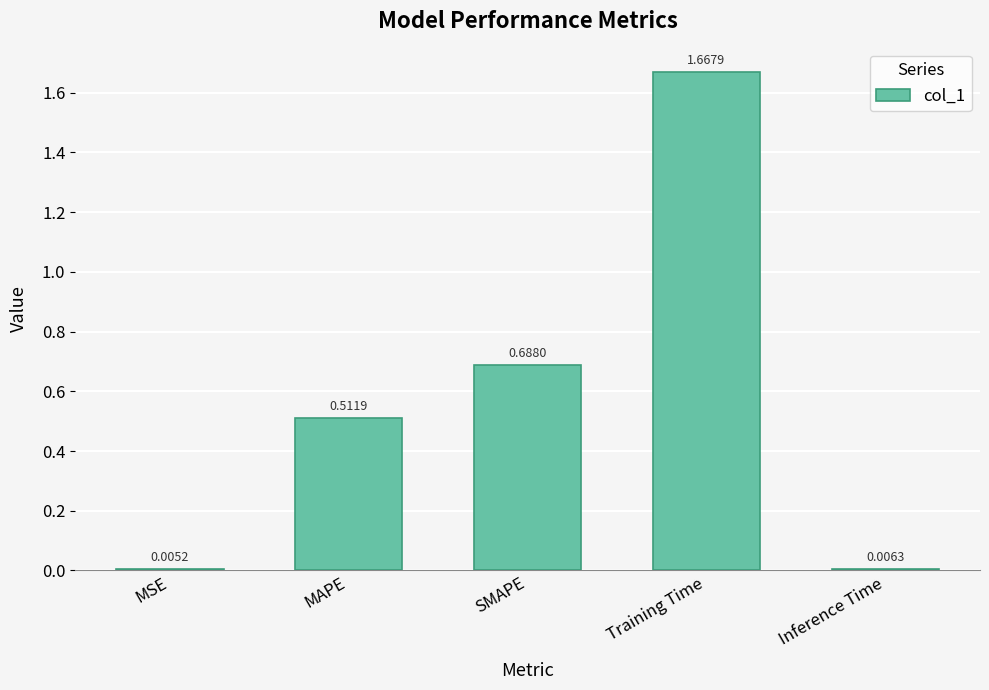

What is the change in value from MSE to MAPE?

+0.5